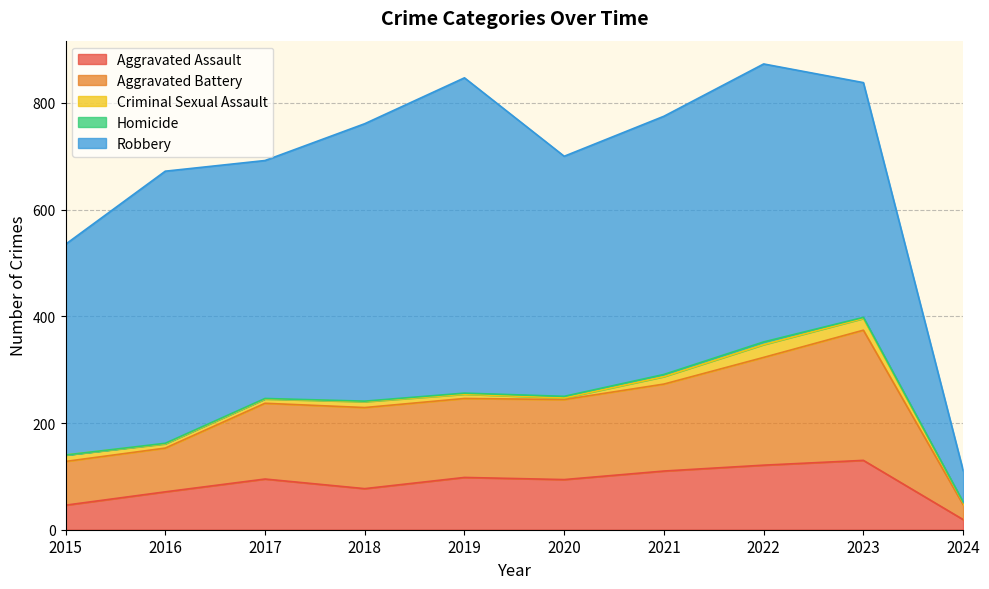

True or false: Criminal Sexual Assault has more than 1 interior local peaks.

True